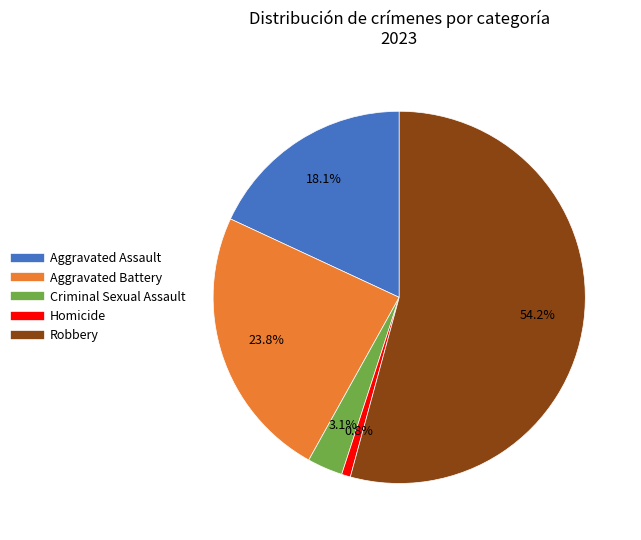

Do Robbery and Aggravated Battery together represent more than half of the pie?

Yes